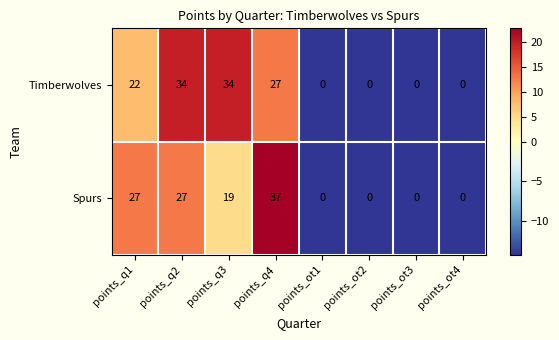

At which label is Timberwolves closest to 17?

points_q1